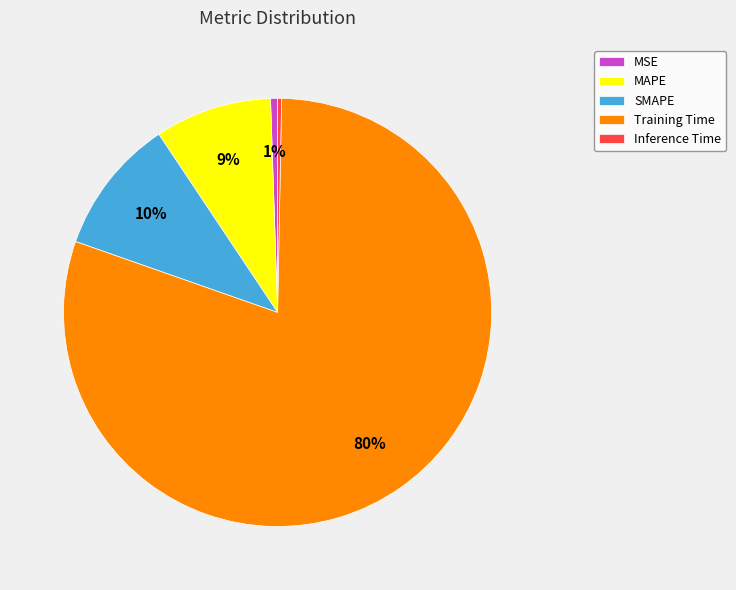

Count the number of slices in the pie.

5